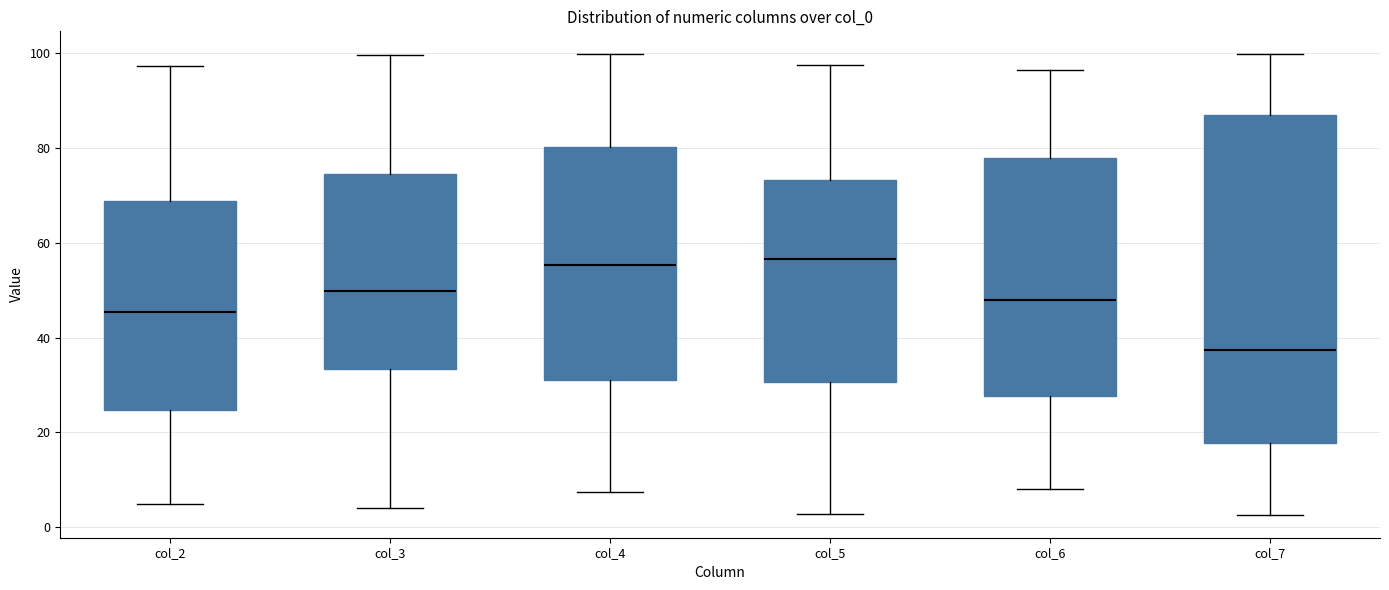

Where is the lower edge of the box for col_6 on the y-axis? The values are not printed on the chart, so give them approximately, as read against the axis.

28